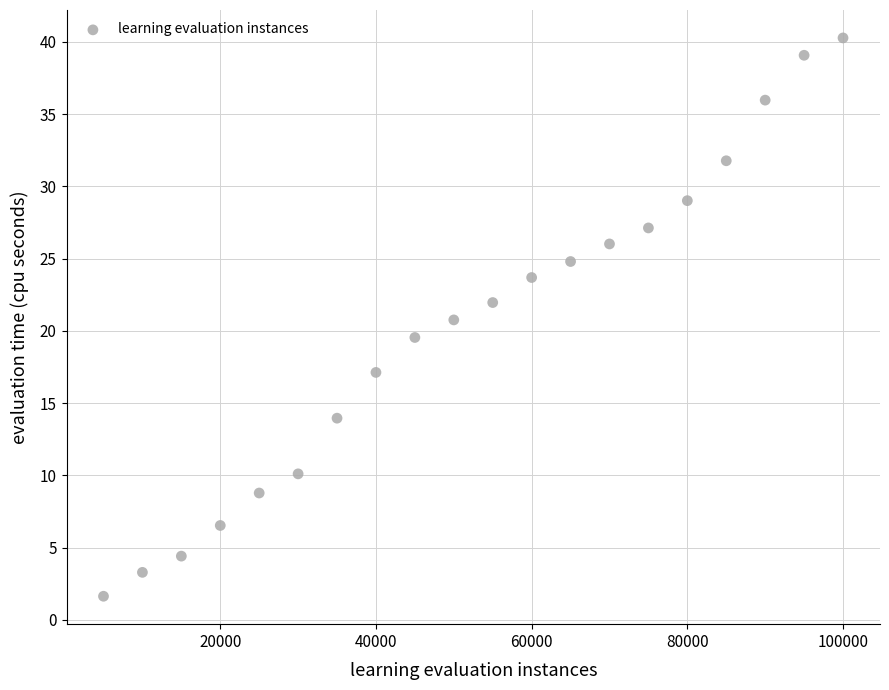

What is the range of Y values (max minus min)?

38.6